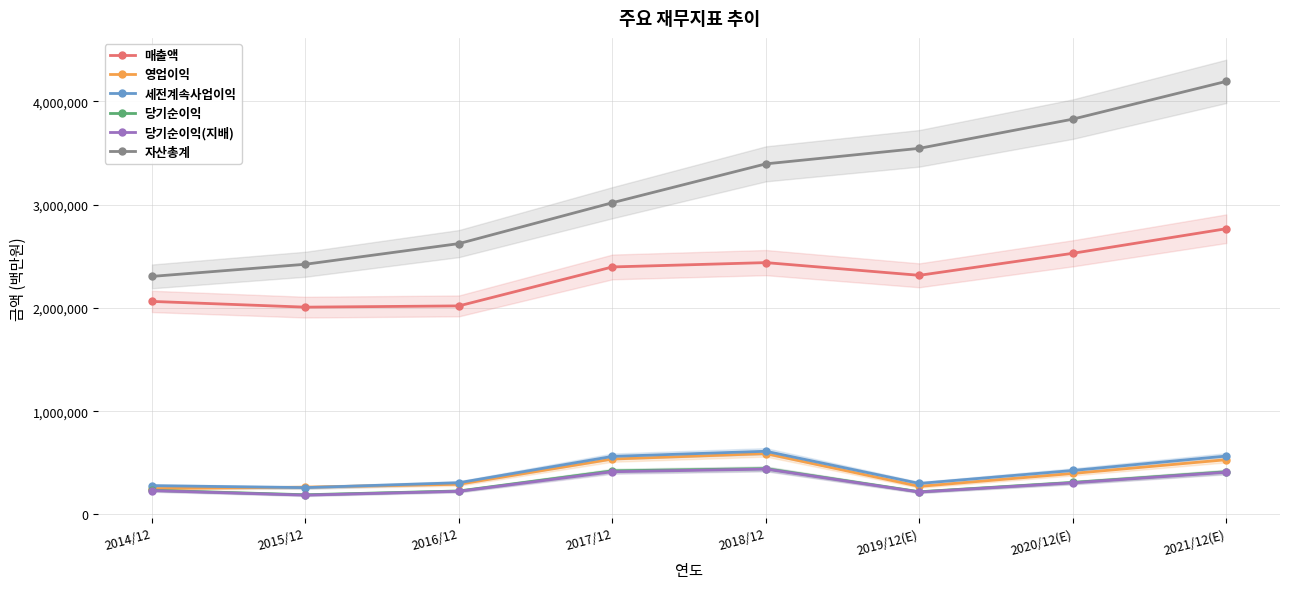

What is the minimum value shown in the chart?

186946